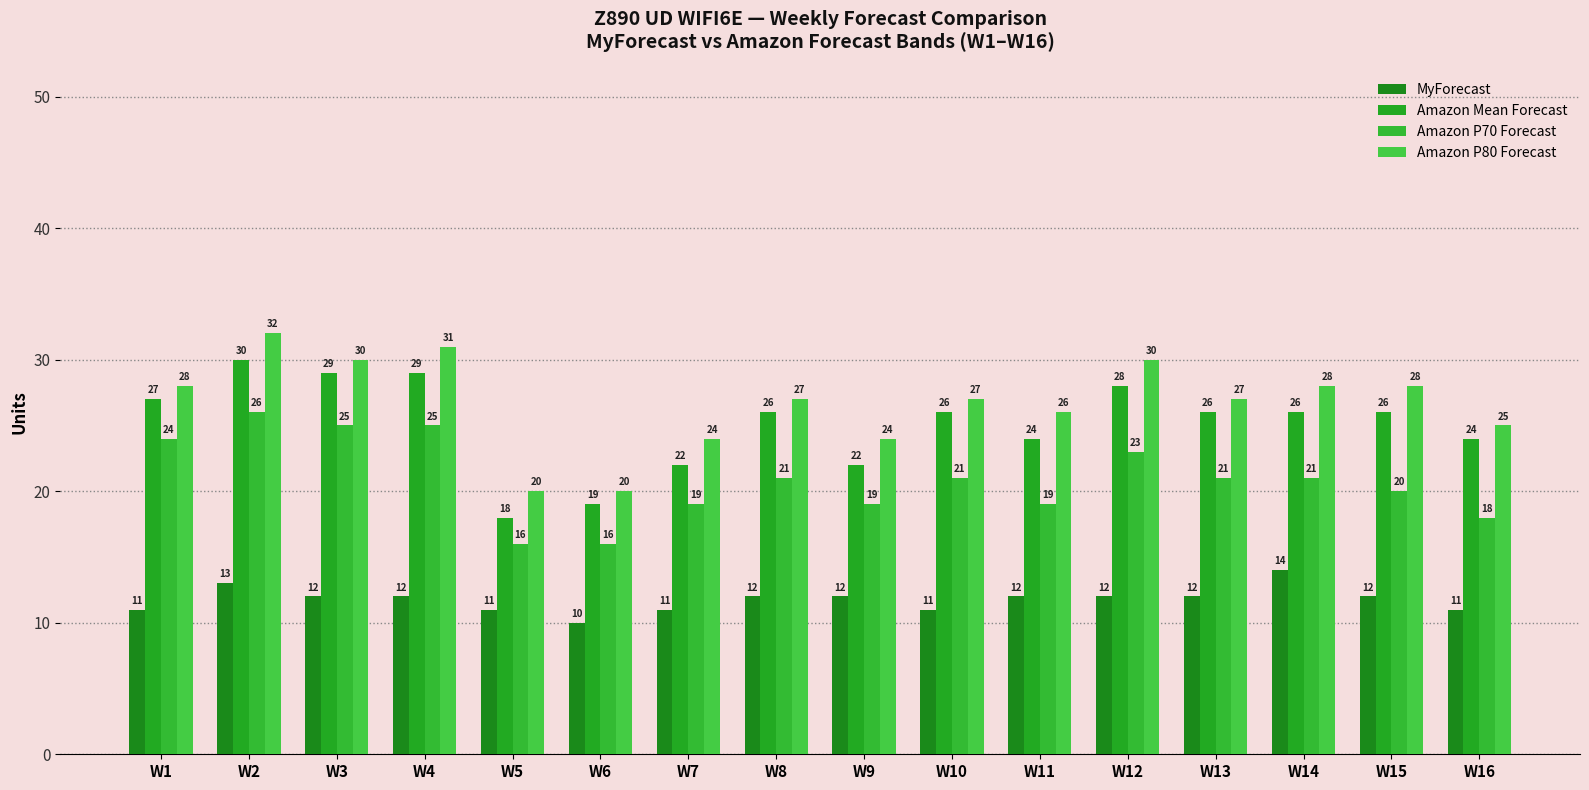

The value of MyForecast at W1 is 17. True or false?

False